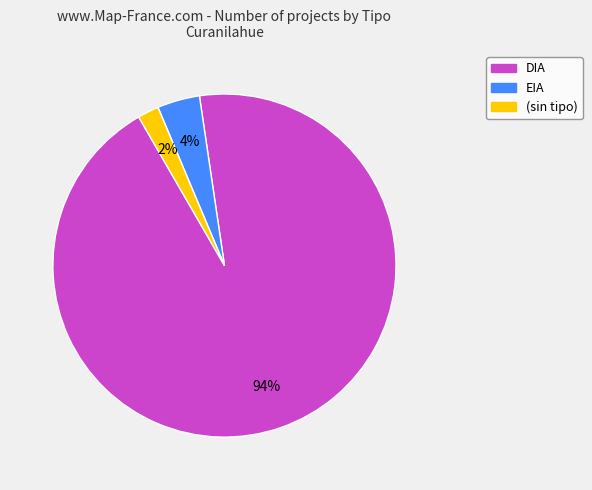

To the nearest percent, what is the difference between the largest and smallest slice percentages?

92%